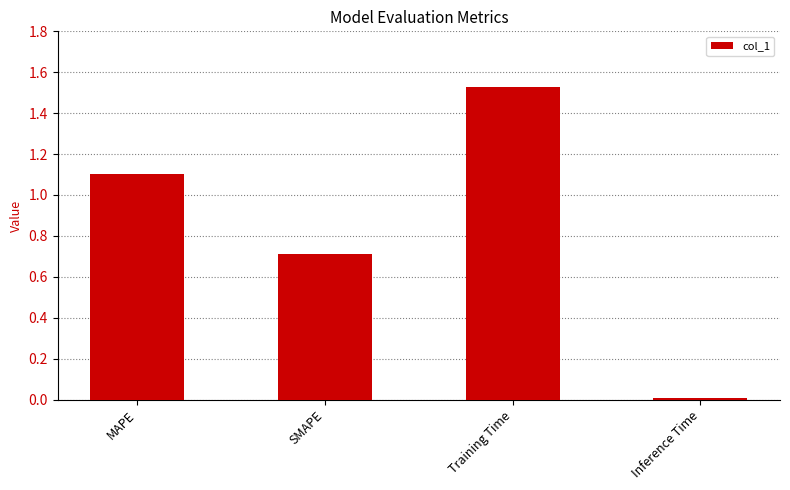

Rank the categories by value from highest to lowest.

Training Time, MAPE, SMAPE, Inference Time